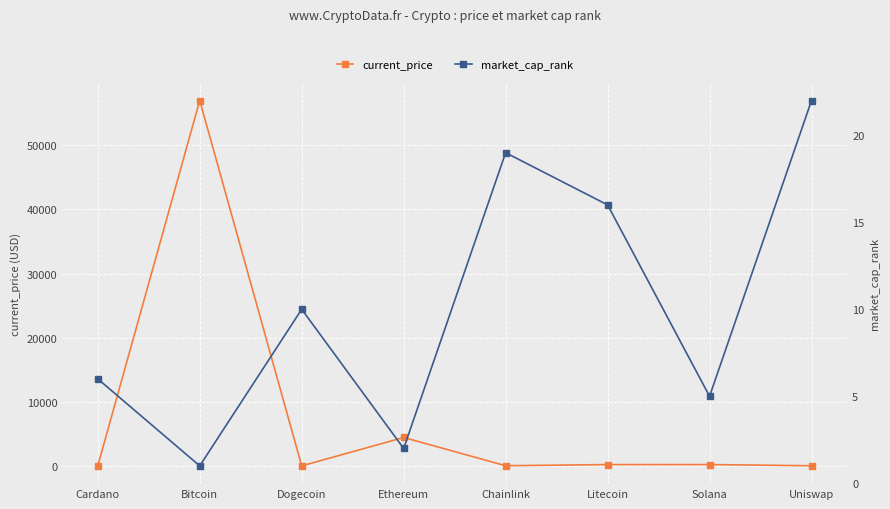

What position from the left is Cardano?

1